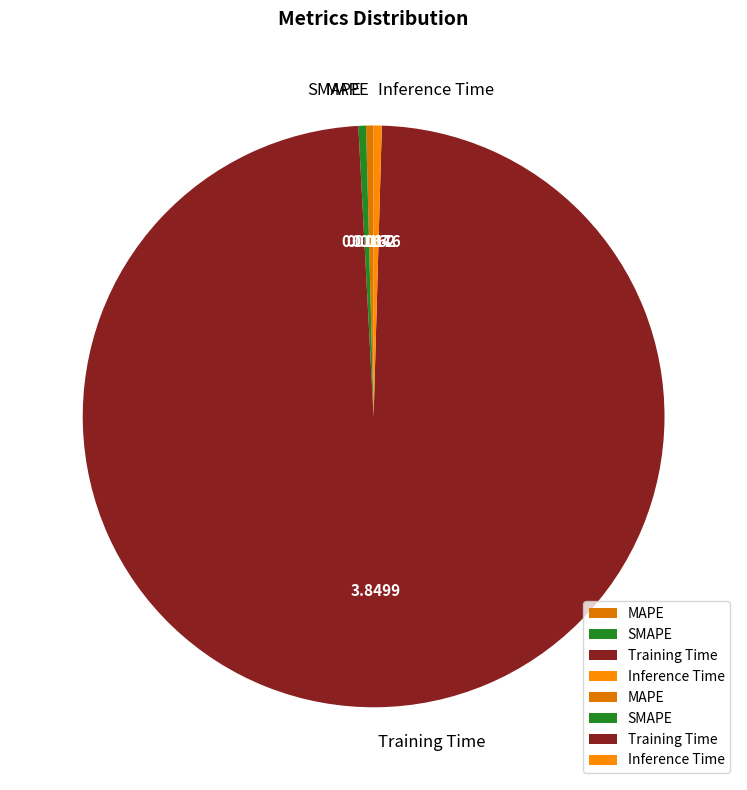

Which category has the biggest portion of the pie?

Training Time